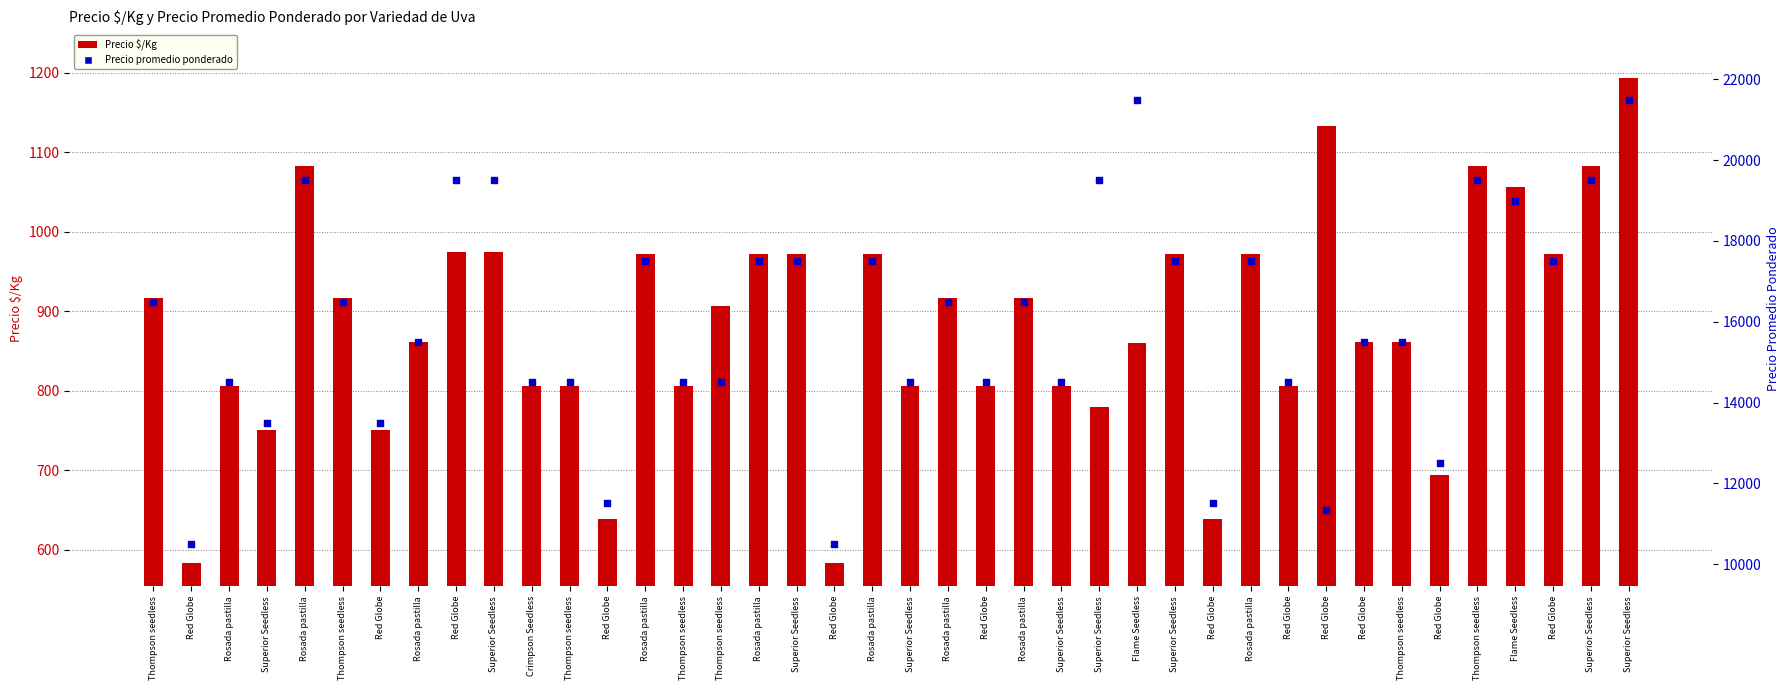

What are all the series names shown in the legend?

Precio $/Kg, Precio promedio ponderado